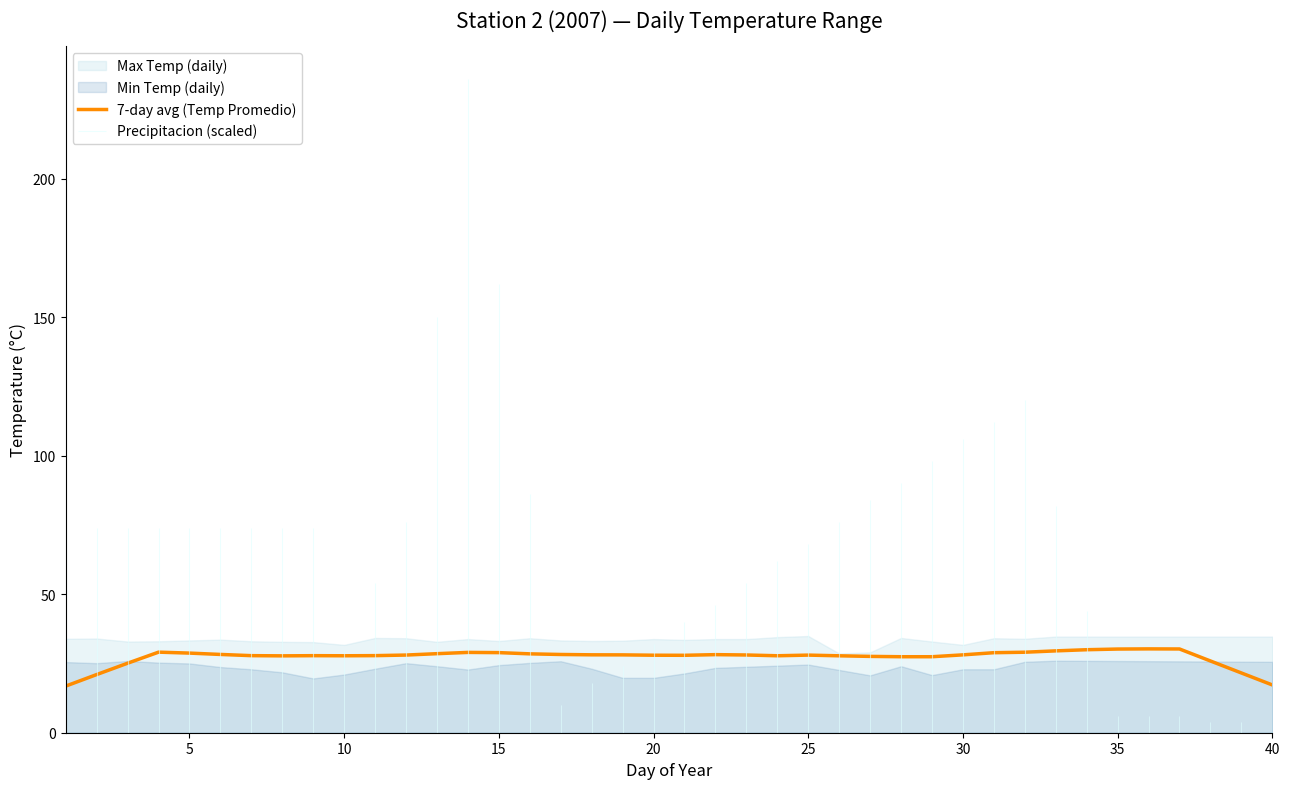

What is the lowest value of the 7-day avg (Temp Promedio) series?

16.8